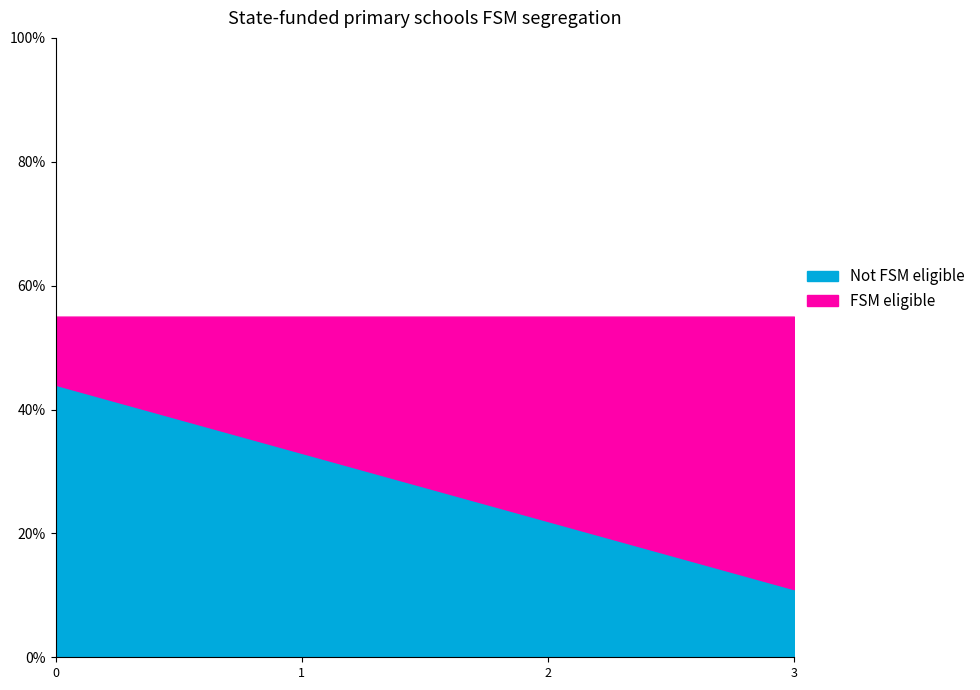

Reading left to right, list all the values displayed in this chart.

Not FSM eligible: 0=0.4	1=0.3	2=0.2	3=0.1
FSM eligible: 0=0.1	1=0.2	2=0.3	3=0.4